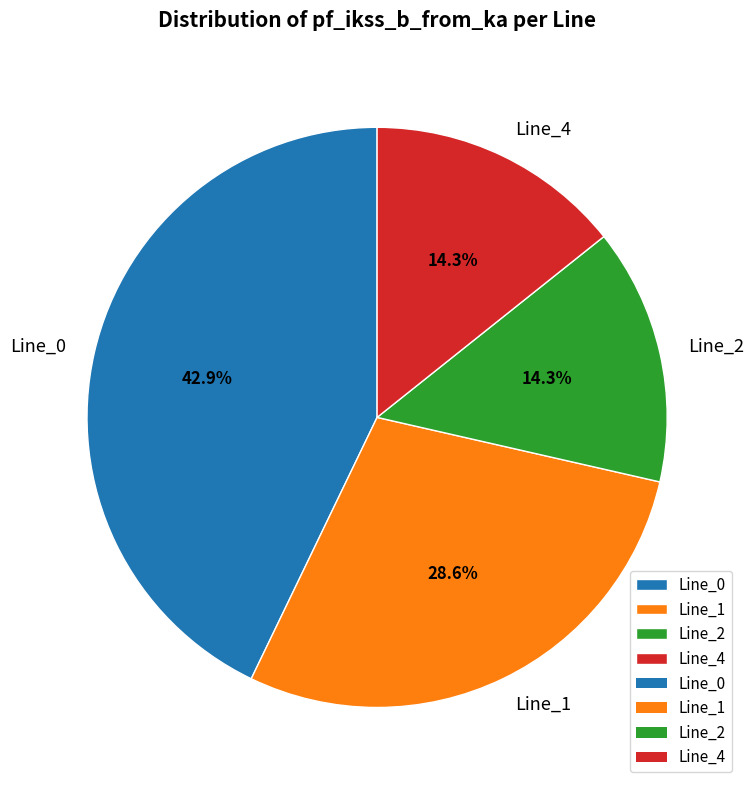

The Line_4 slice represents 14% of the pie. True or false?

True